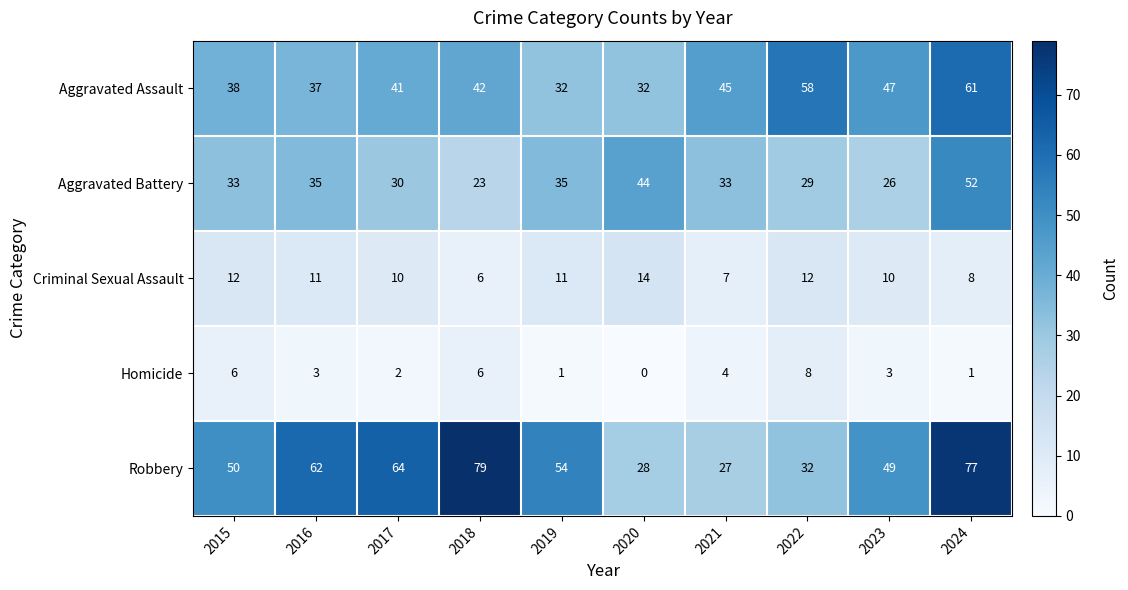

At which category does the chart reach its peak across all series?

2018